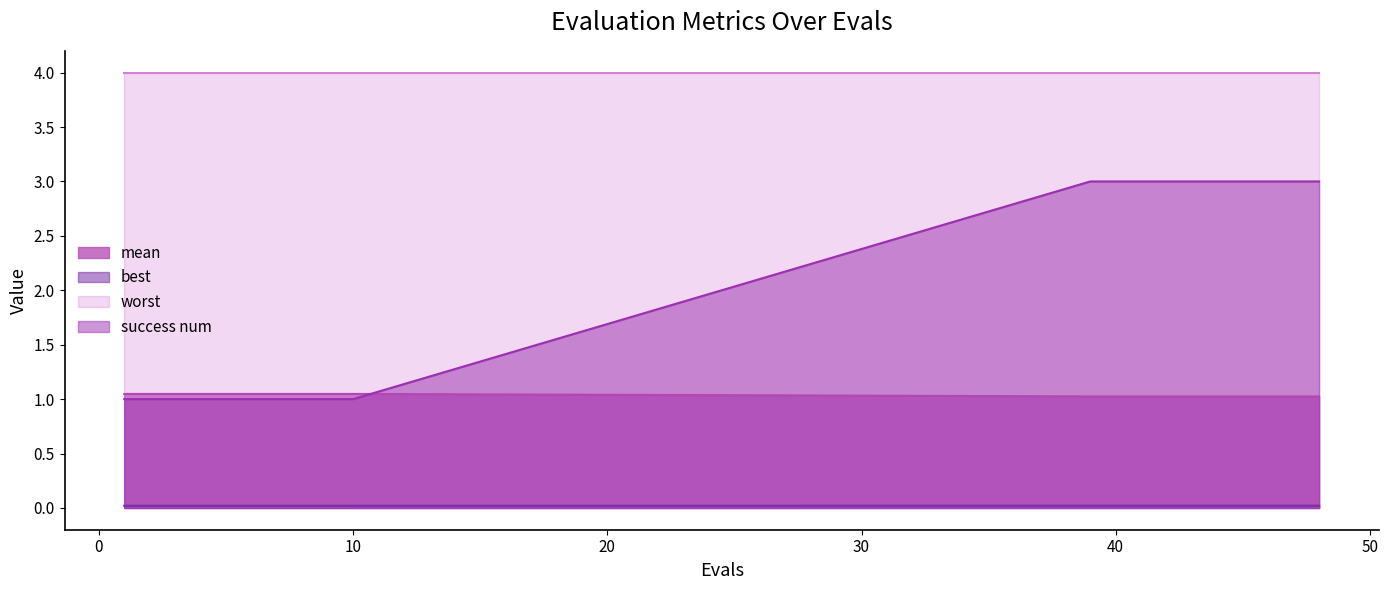

Which series has the widest spread of values?

success num